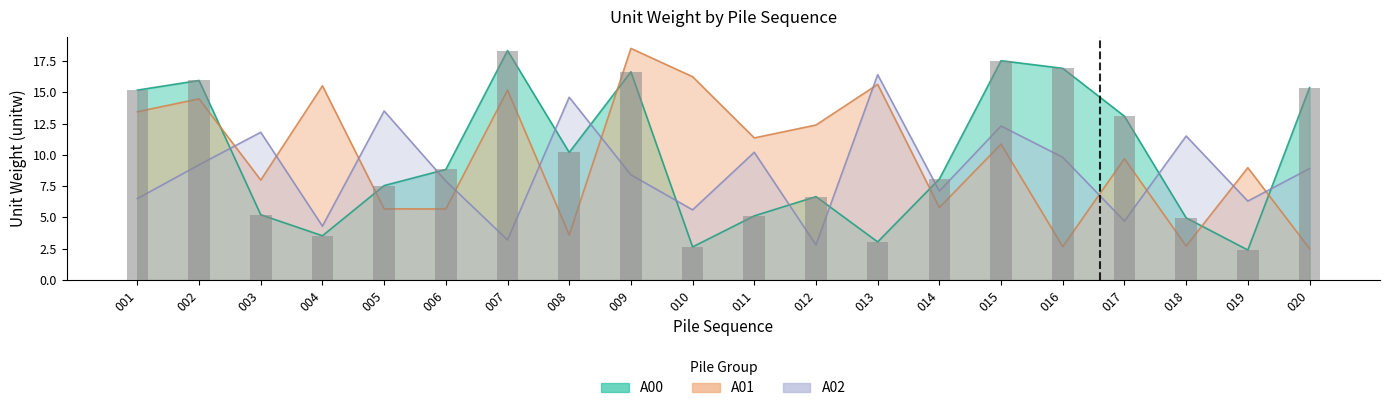

Which series has the largest total across all categories?

A01